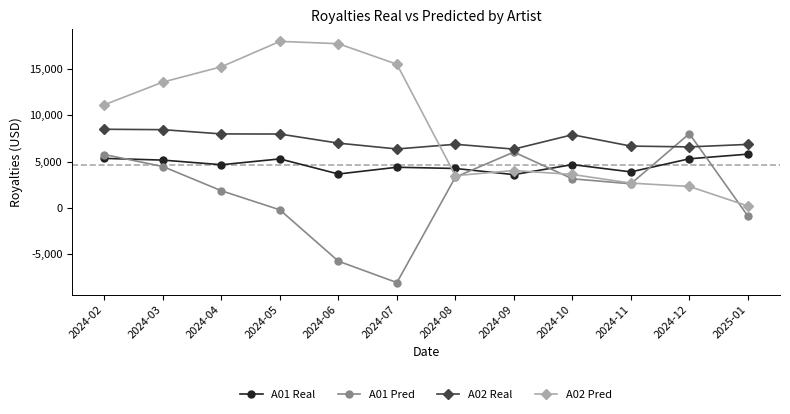

What is the difference between the second highest and second lowest values in the A02 Real series?

2093.1